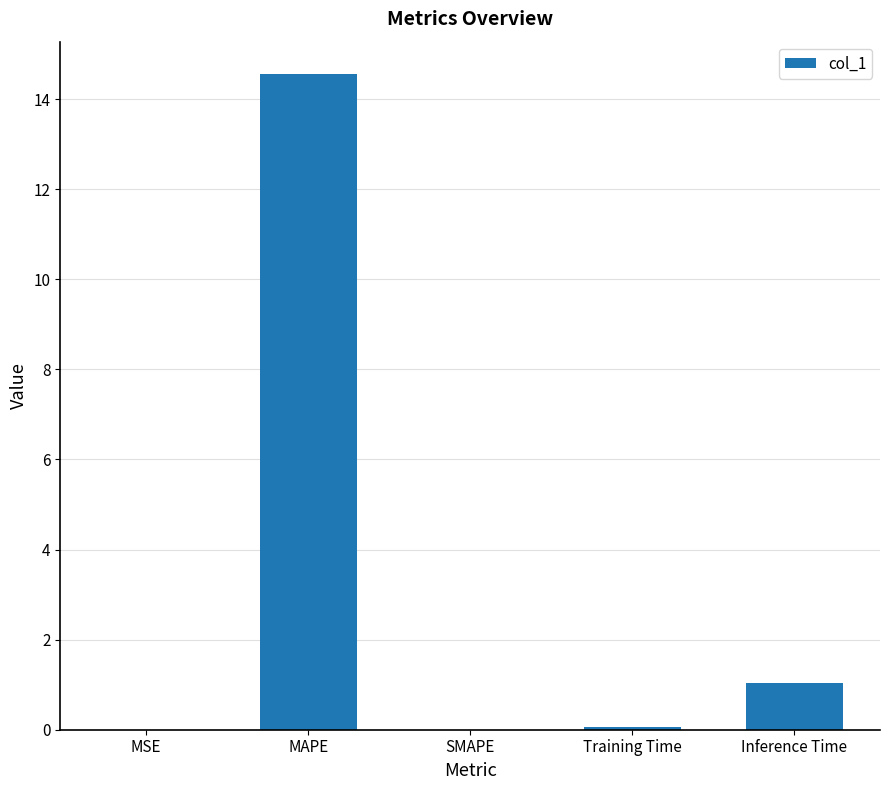

The value at MSE is 0.0. True or false?

True